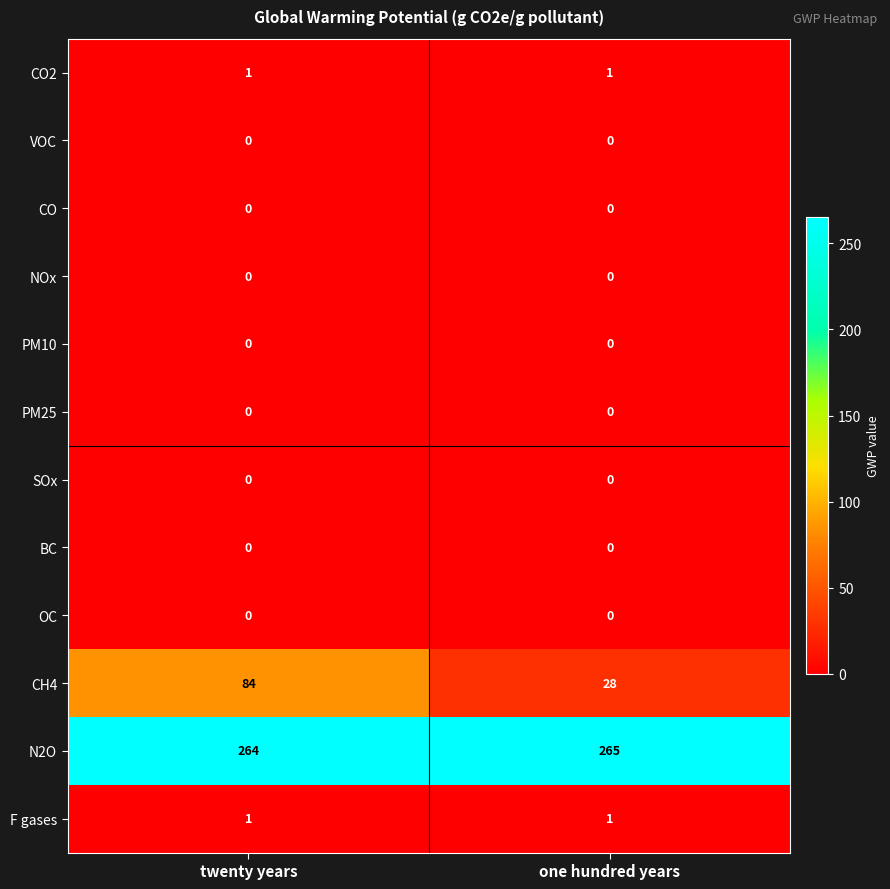

Is it true that VOC equals 0 at one hundred years?

True